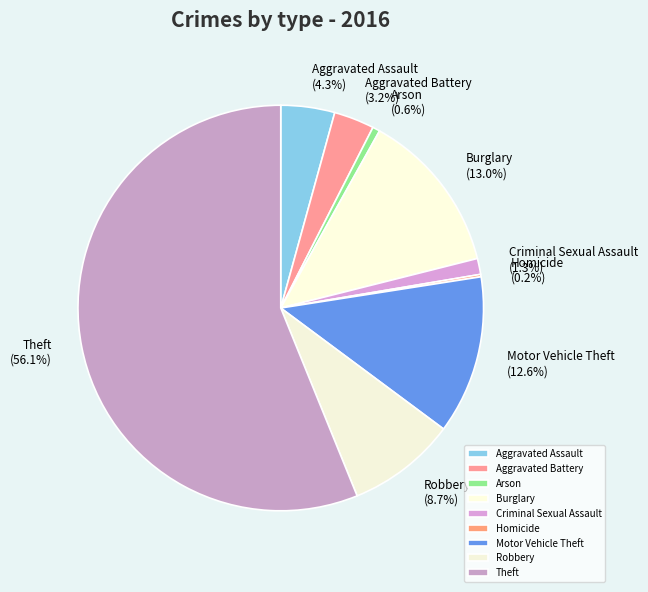

Does any single category account for the majority?

Yes